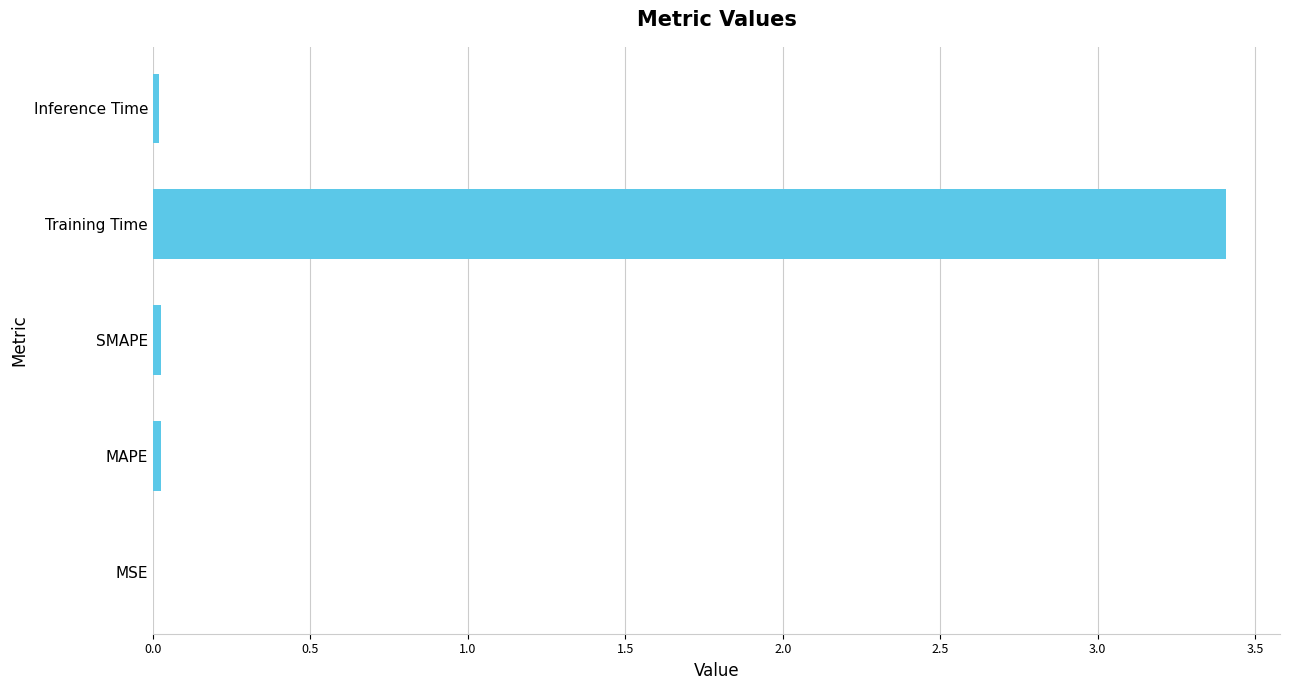

What is the maximum value shown in the chart?

3.4